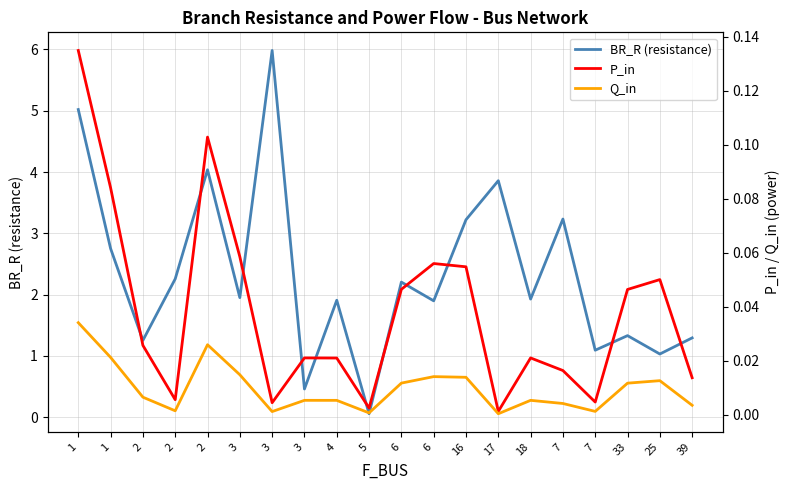

What is the maximum value shown in the chart?

6.0